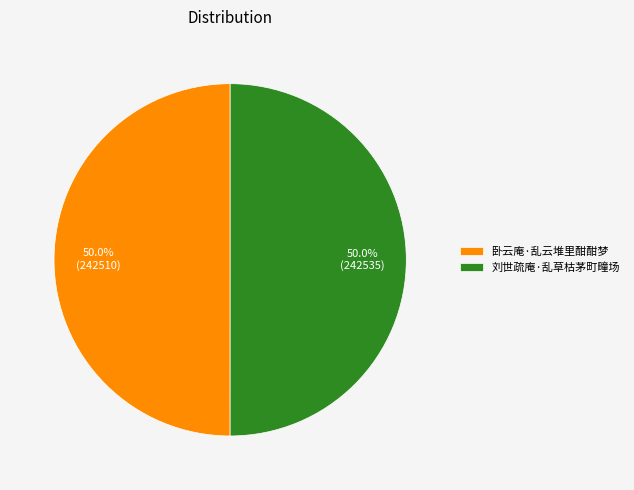

What percentage is the 刘世疏庵·乱草枯茅町疃场 slice, to the nearest percent?

50%